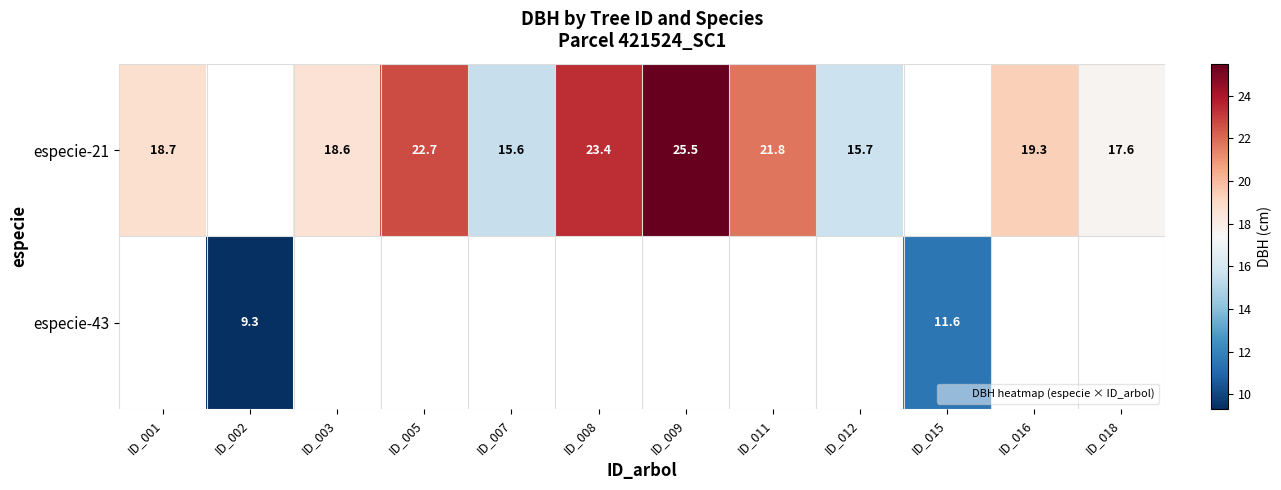

True or false: especie-21 has a value of 19.3 at ID_016.

True